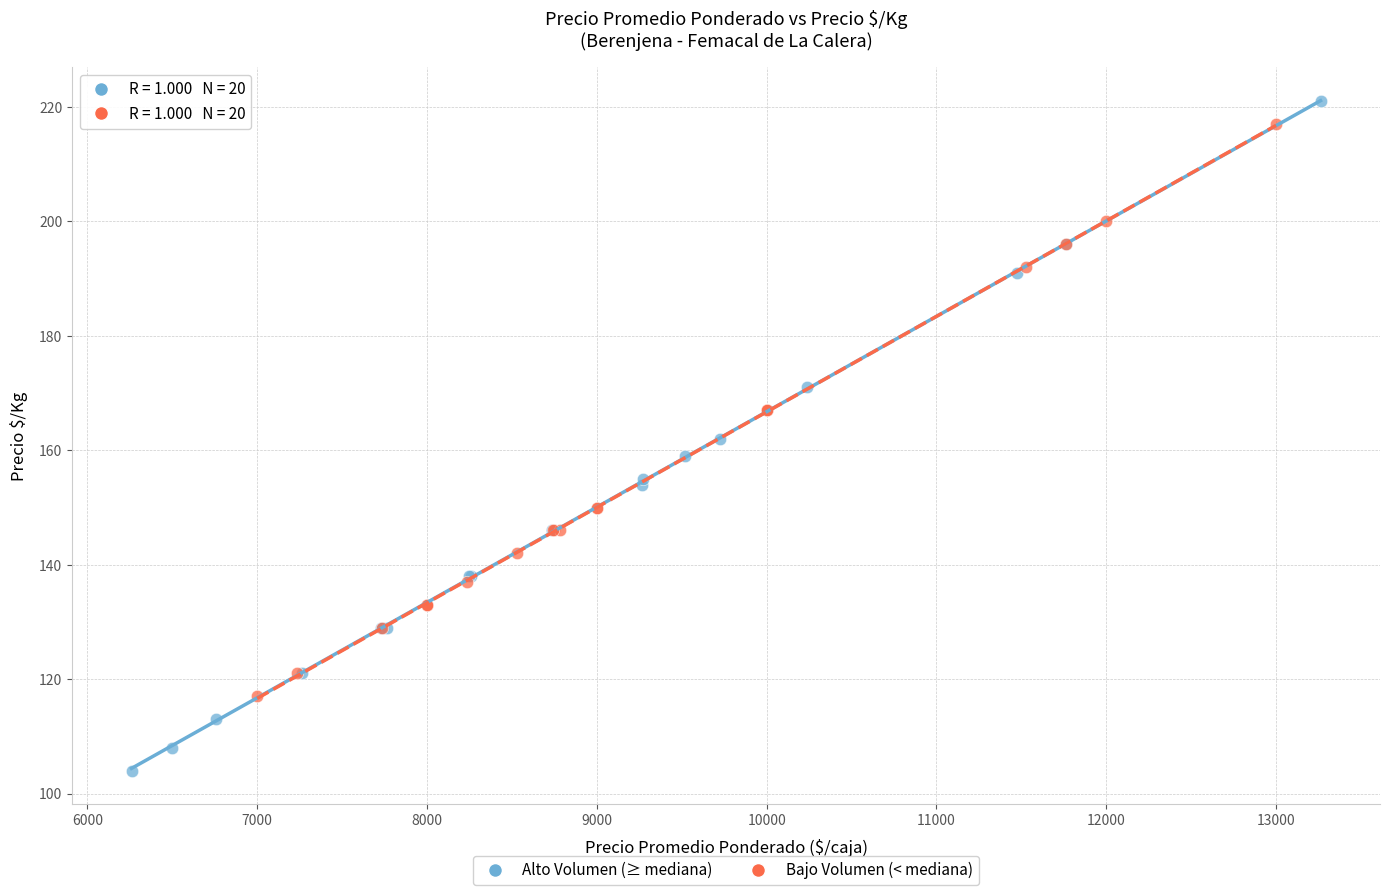

Which series has the widest spread of Y values?

Alto Volumen (≥ mediana)